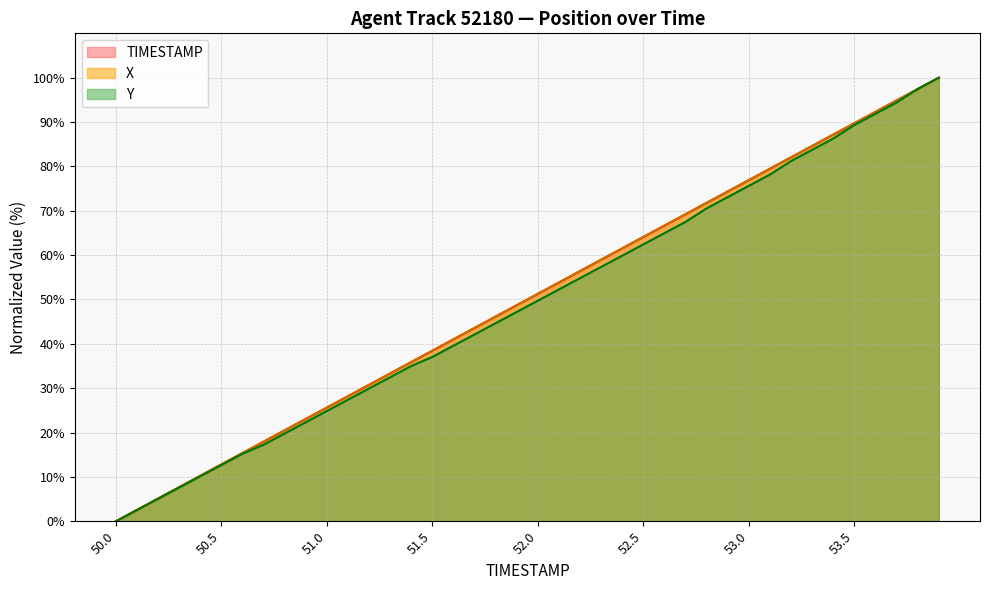

What is the value of the Y point at the 26th from the left?

62.4